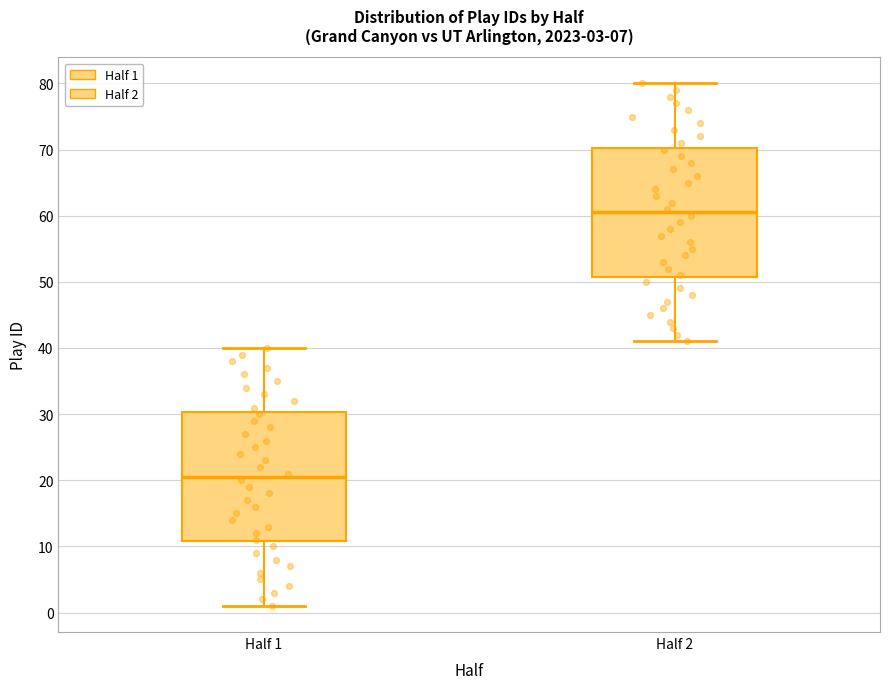

Which box has the lowest median line?

Half 1